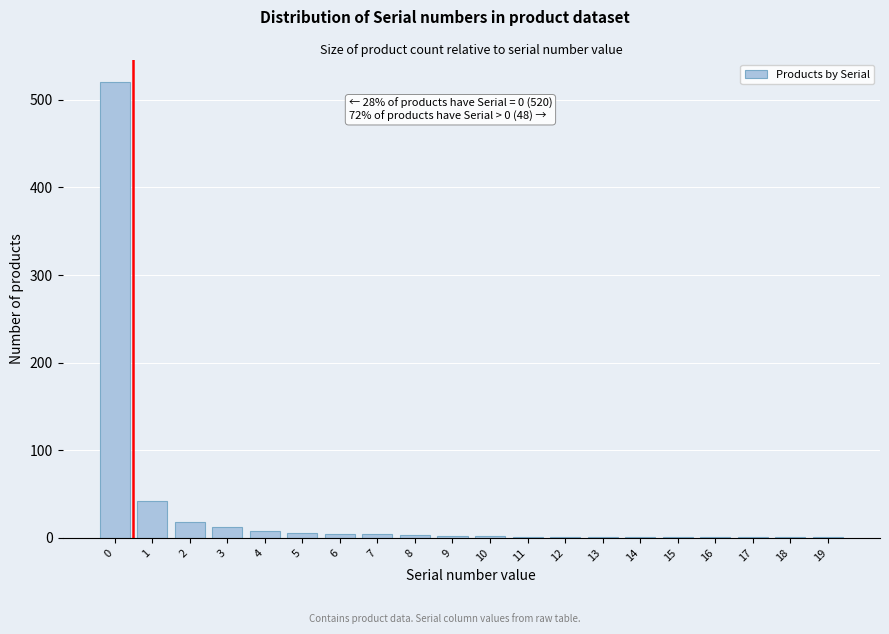

What is the sum of all values?

631